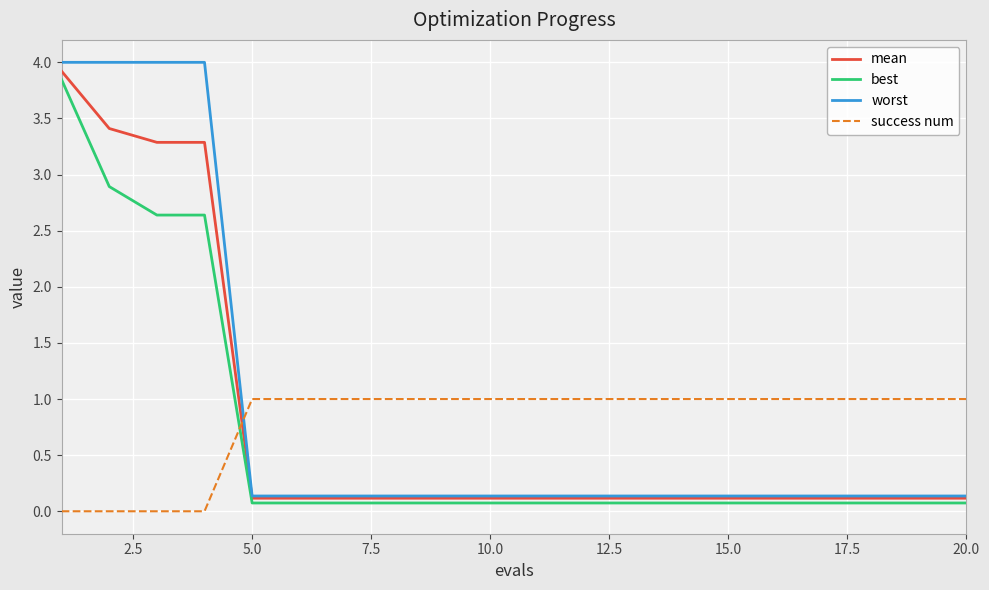

What are all the series names shown in the legend?

mean, best, worst, success num